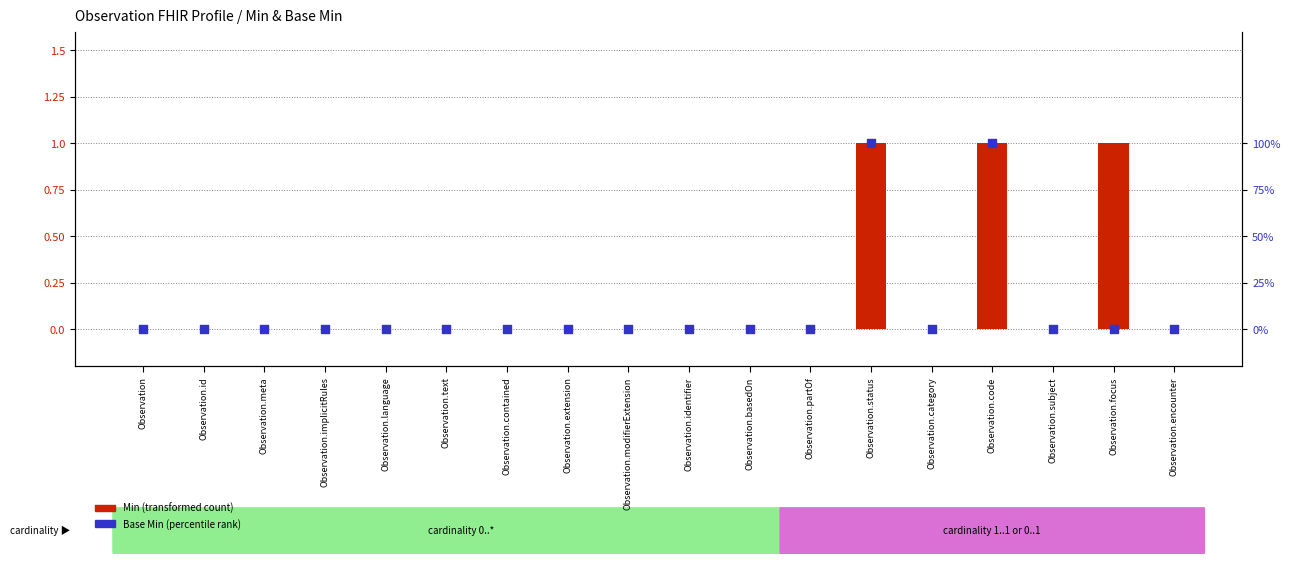

At how many categories does at least one series exceed 16?

2